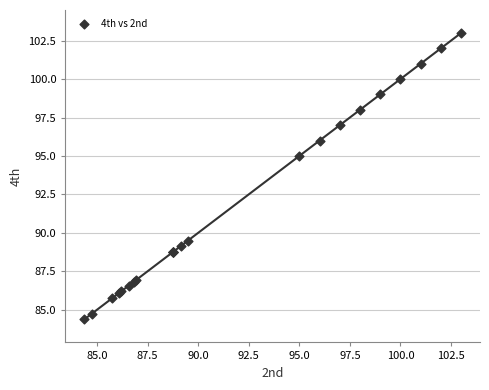

What Y value in the scatter plot is closest to 93?

95.0